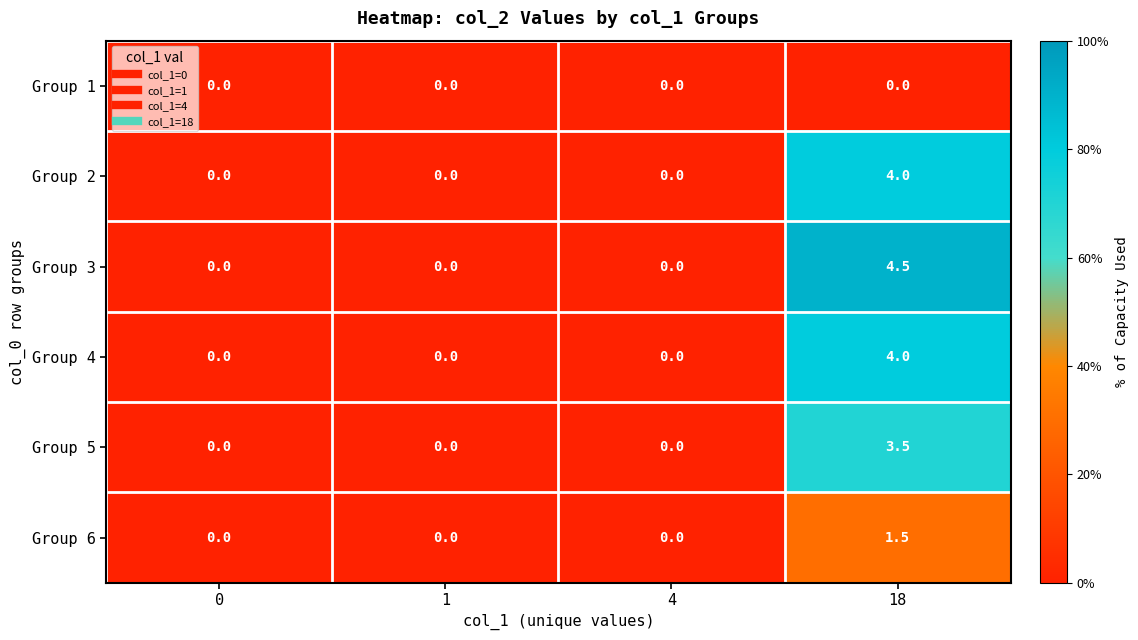

Reading left to right, what are all the values shown in this chart?

Group 1: 0.0	0.0	0.0	0.0
Group 2: 0.0	0.0	0.0	4.0
Group 3: 0.0	0.0	0.0	4.5
Group 4: 0.0	0.0	0.0	4.0
Group 5: 0.0	0.0	0.0	3.5
Group 6: 0.0	0.0	0.0	1.5